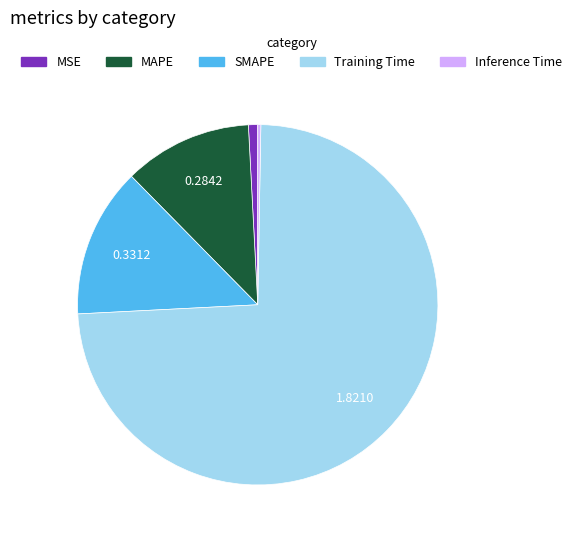

What is the largest slice in the pie chart?

Training Time